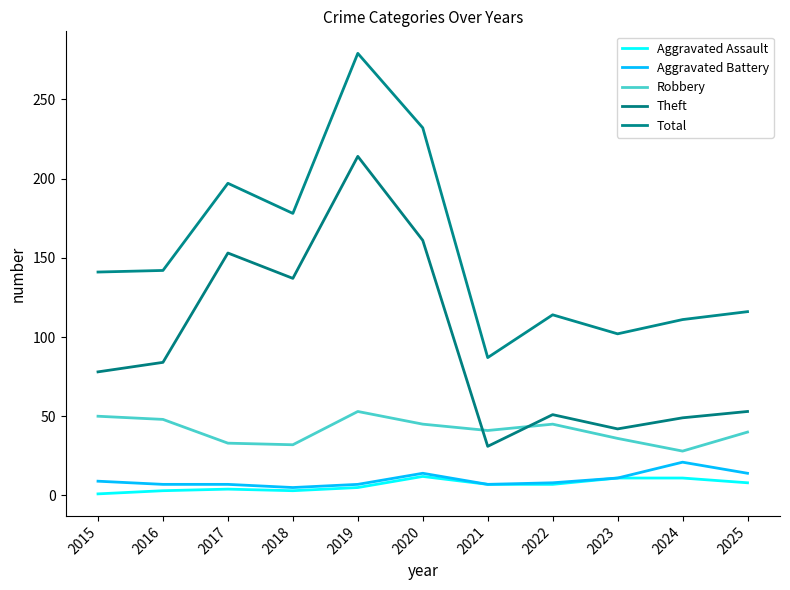

True or false: Robbery has a value of 20 at 2016.

False